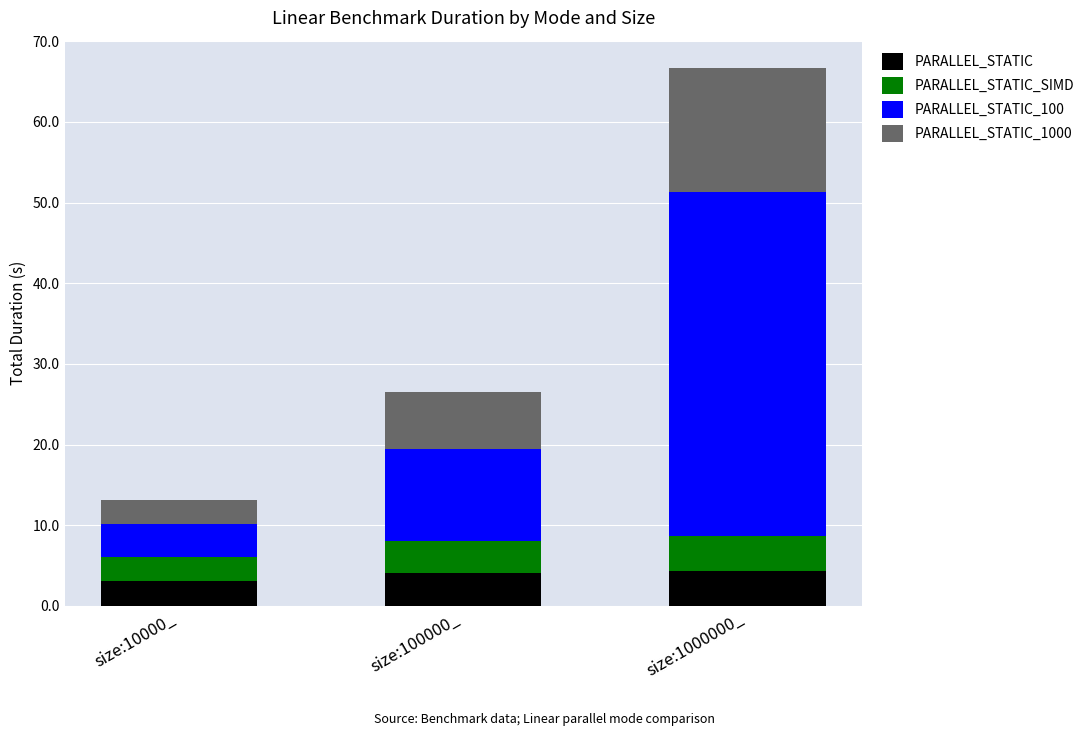

What is the minimum value for PARALLEL_STATIC?

3.1